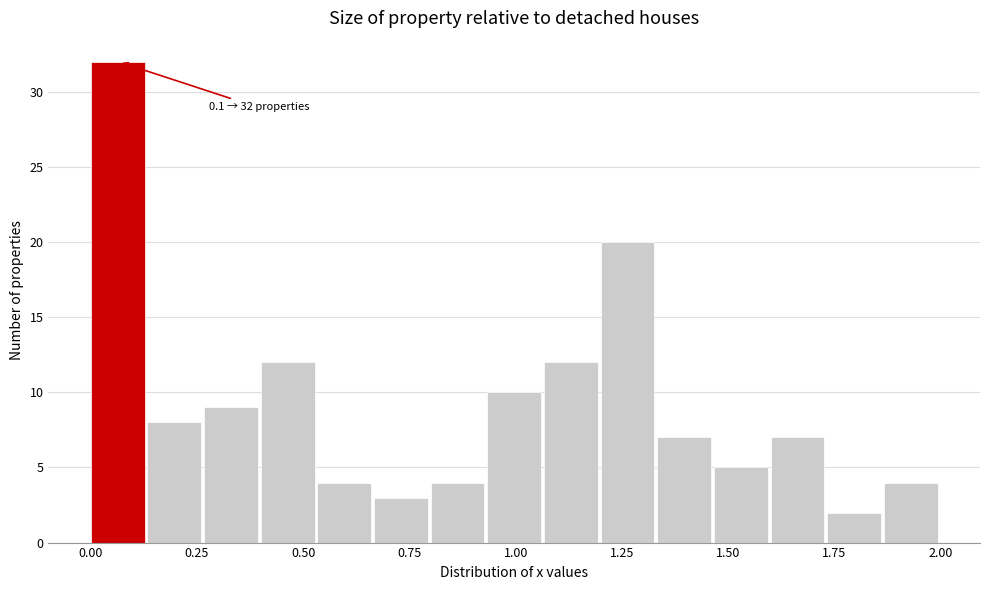

Read against the x-axis, roughly where is the centre of the tallest bar?

0.05